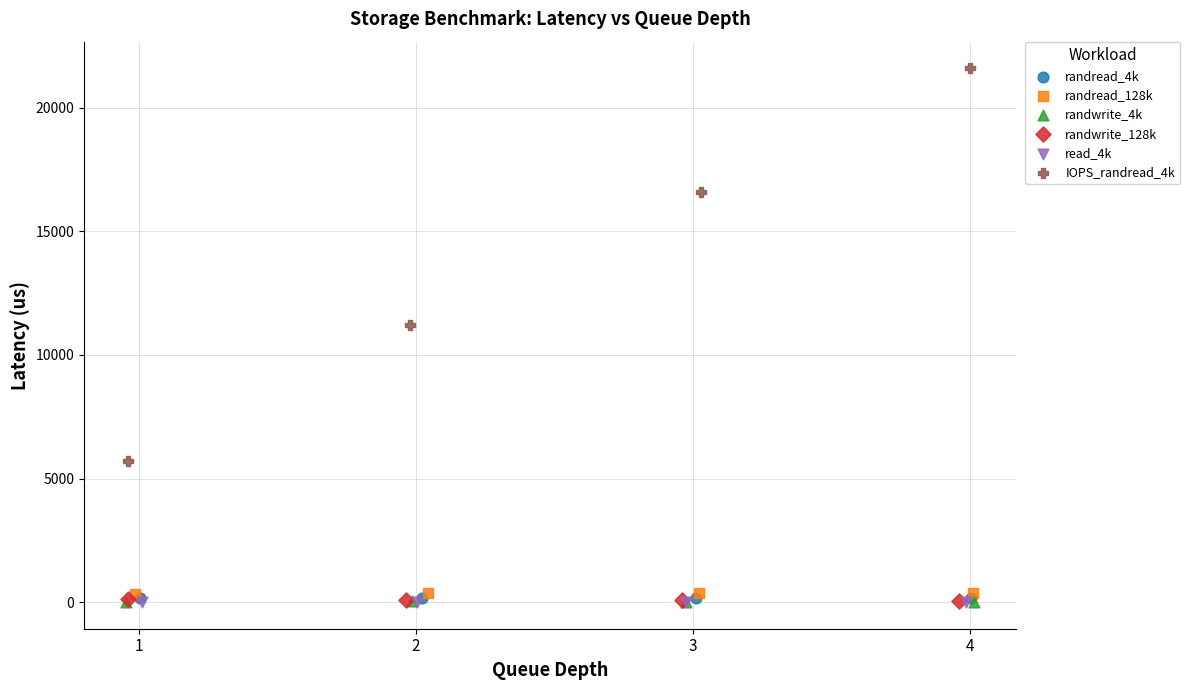

What are all the series names shown in the legend?

randread_4k, randread_128k, randwrite_4k, randwrite_128k, read_4k, IOPS_randread_4k